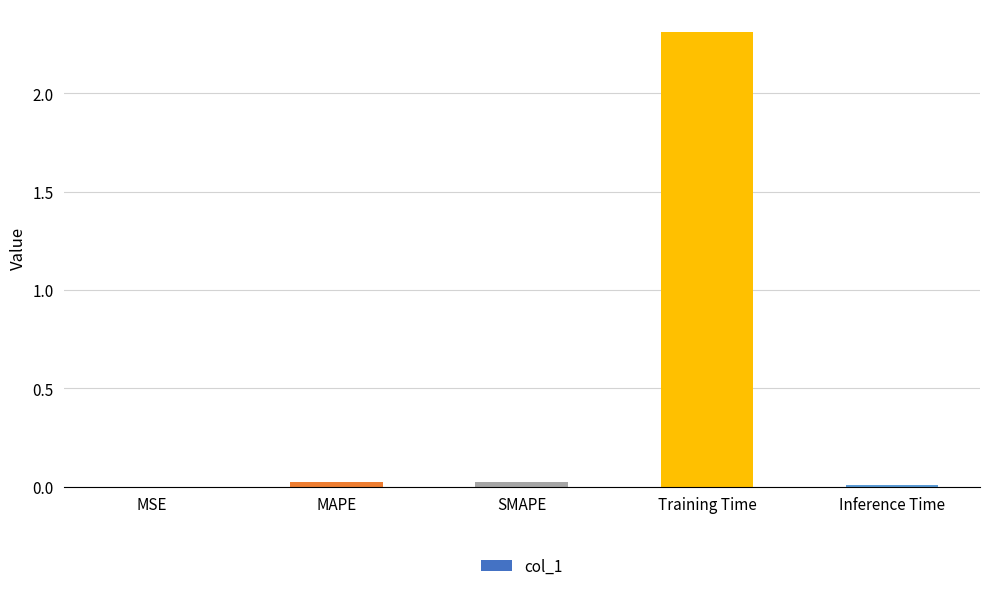

Which category has the highest value across all series?

Training Time